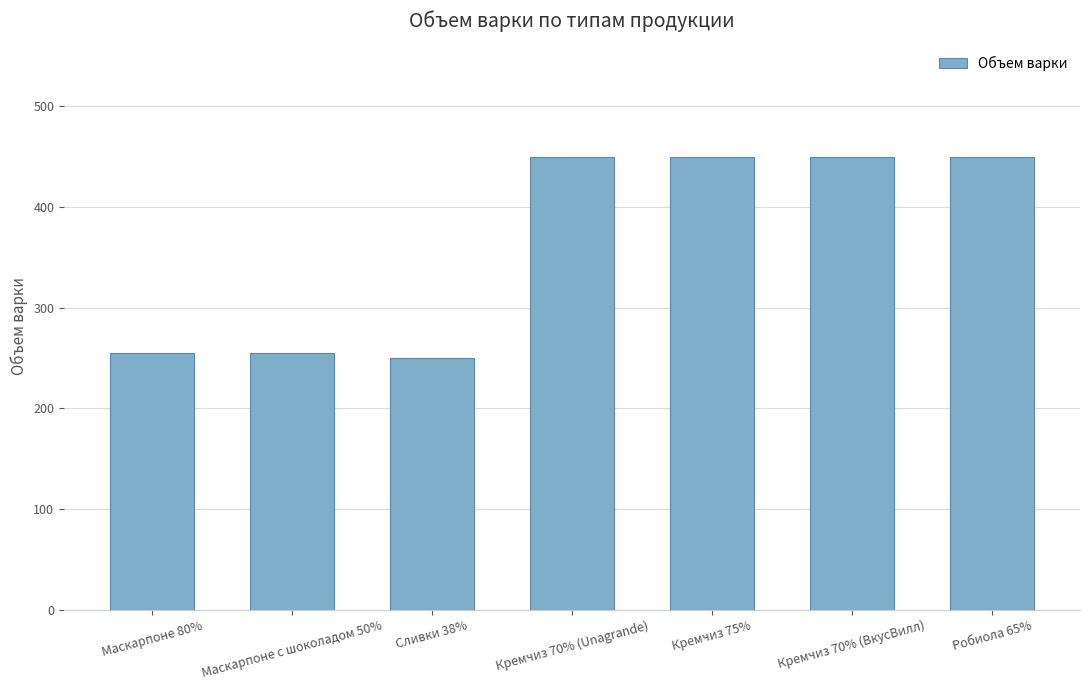

The chart shows a value of 255 at Маскарпоне 80%. True or false?

True